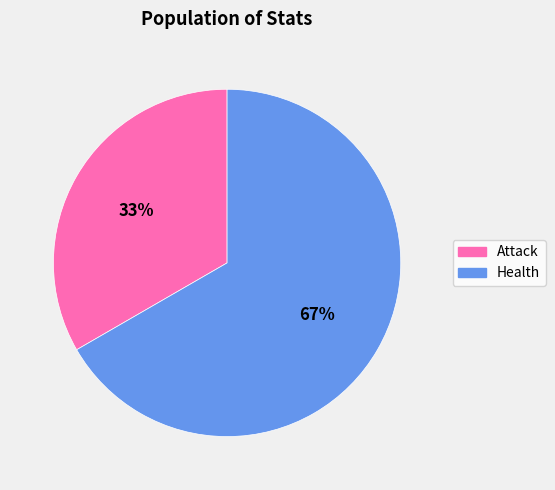

Which category has the smallest portion of the pie?

Attack